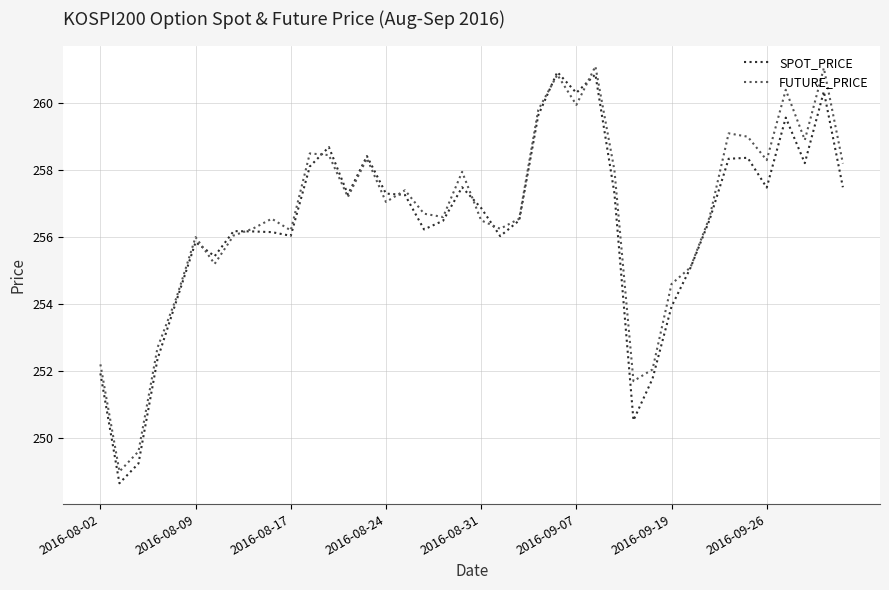

Does the chart have visible grid lines?

Yes